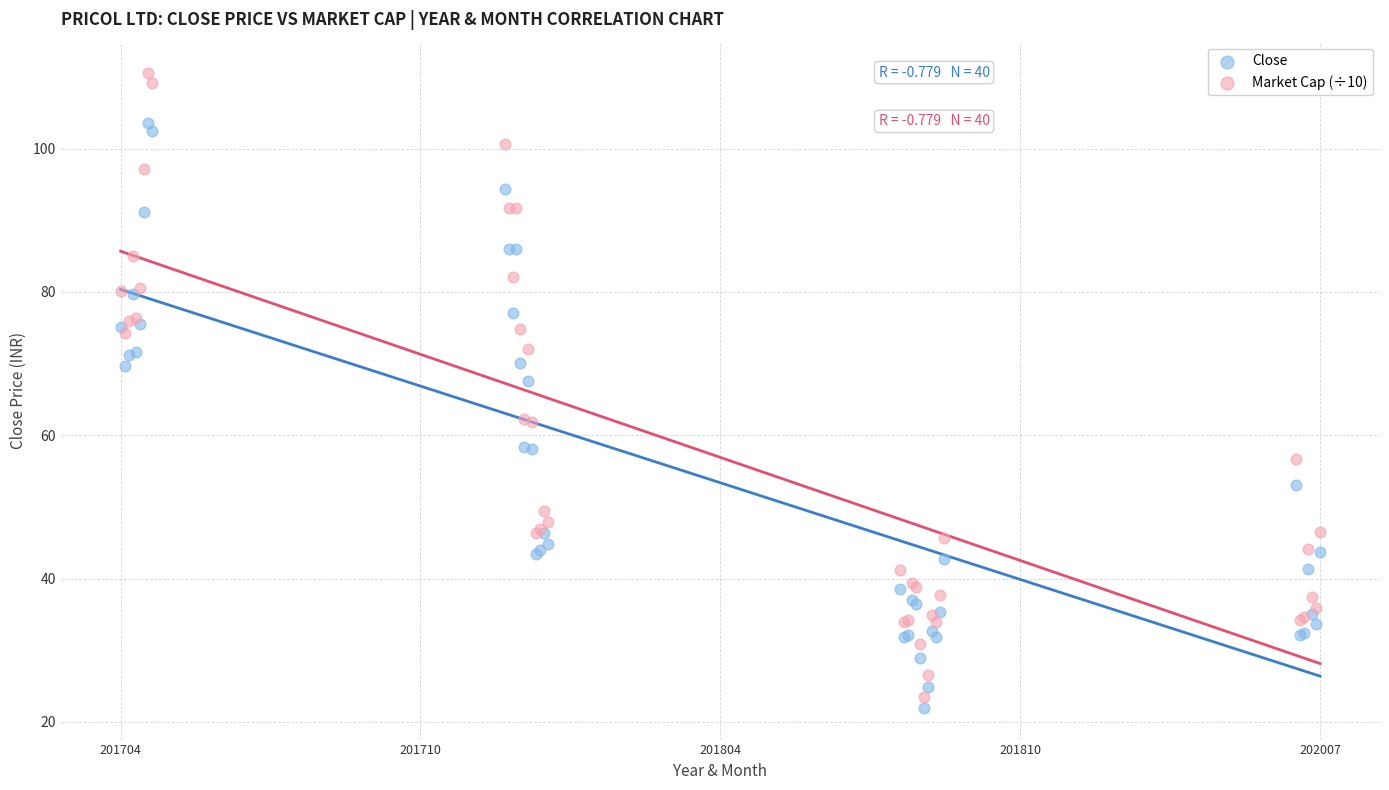

Which series reaches the maximum Y coordinate?

Market Cap (÷10)